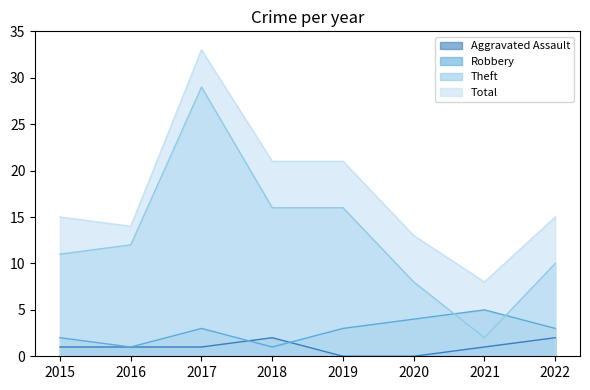

Which series changed the most between 2021 and 2022?

Theft